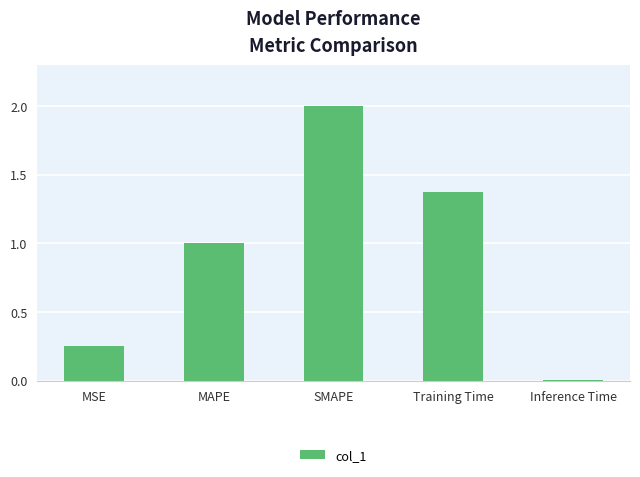

True or false: the data shows 0.0 at Inference Time.

True